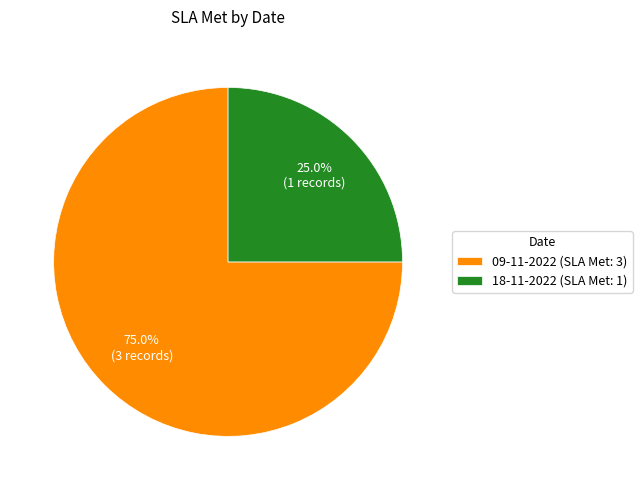

Which slice is the largest?

09-11-2022